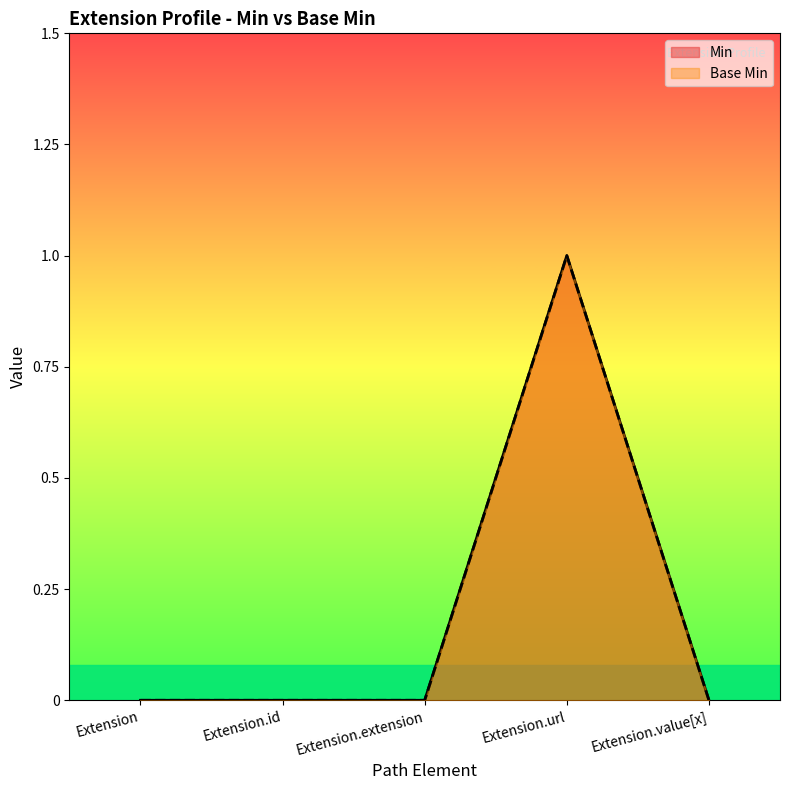

Rank the series by their maximum value, from lowest to highest.

Min, Base Min